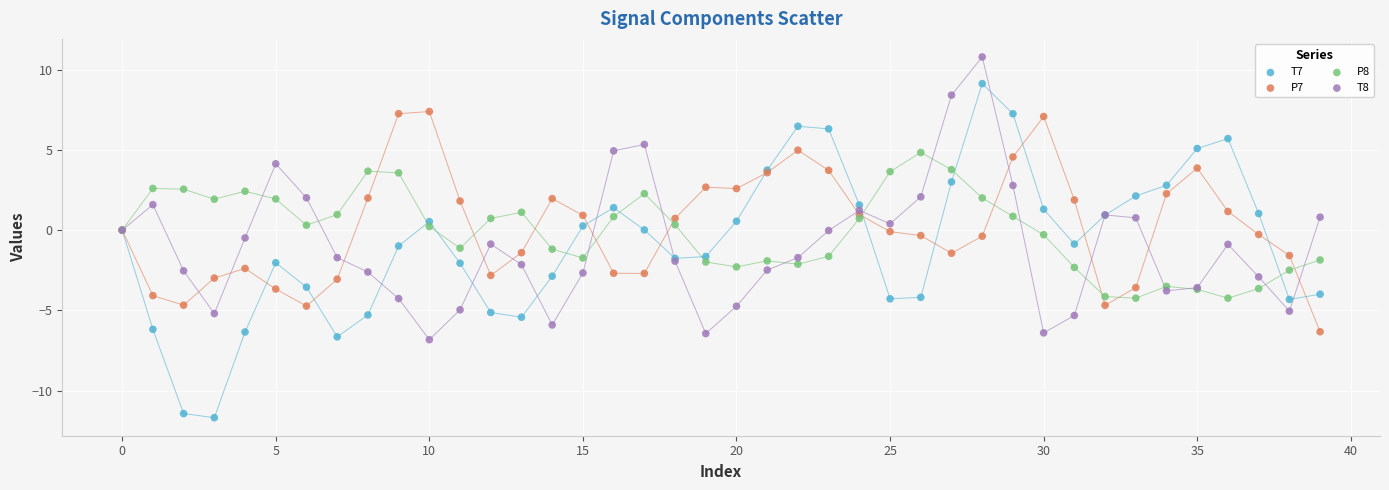

Which series contains the lowest Y value?

T7